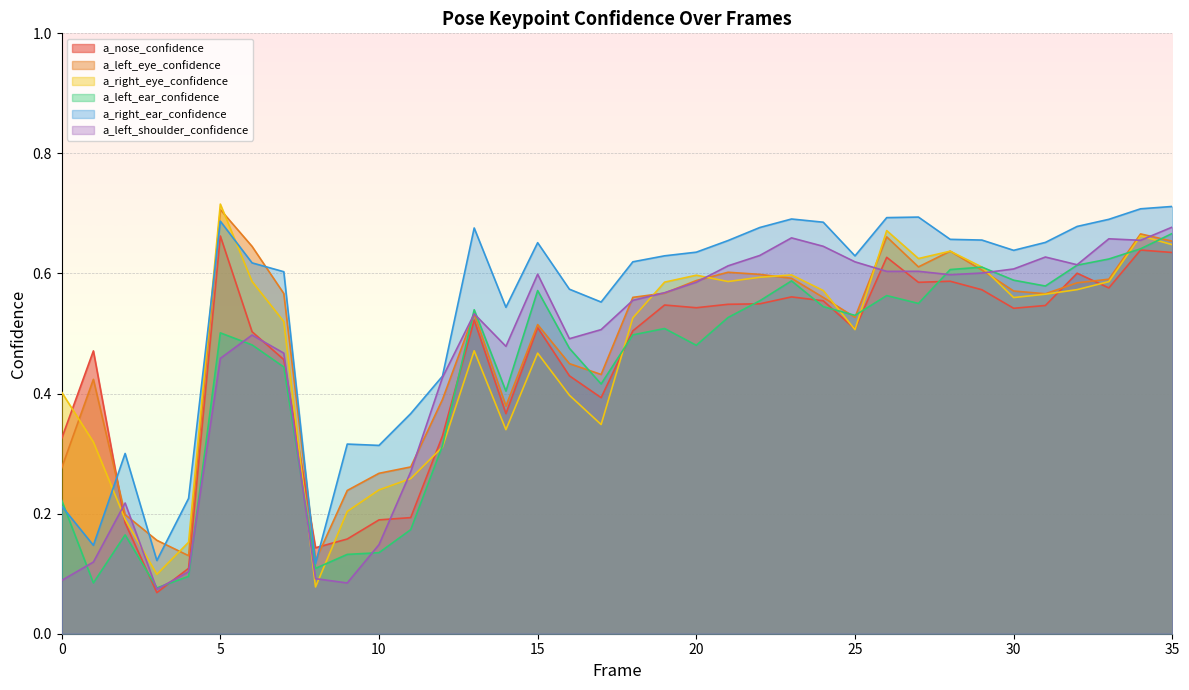

Is it true that a_left_shoulder_confidence equals 0.5 at 5?

True